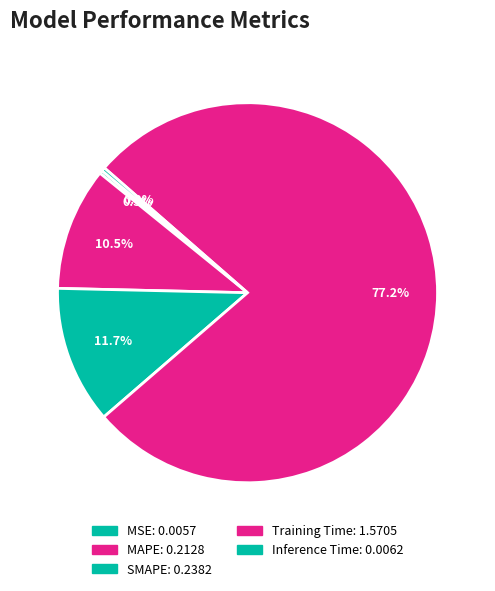

How many slices are in this pie chart?

5